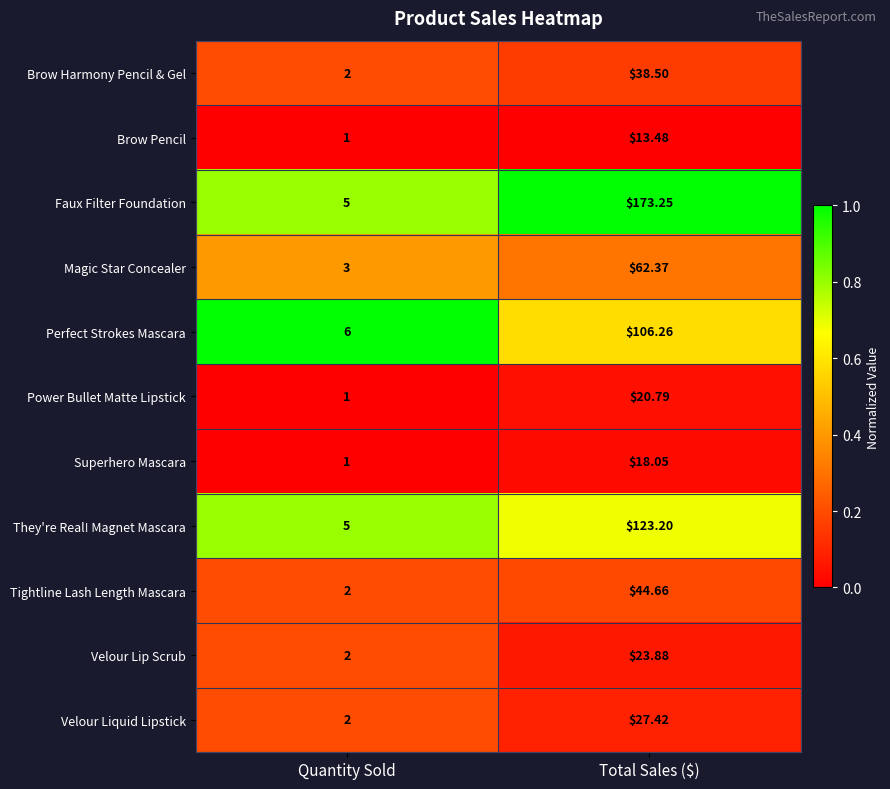

Which series has the widest spread of values?

Faux Filter Foundation